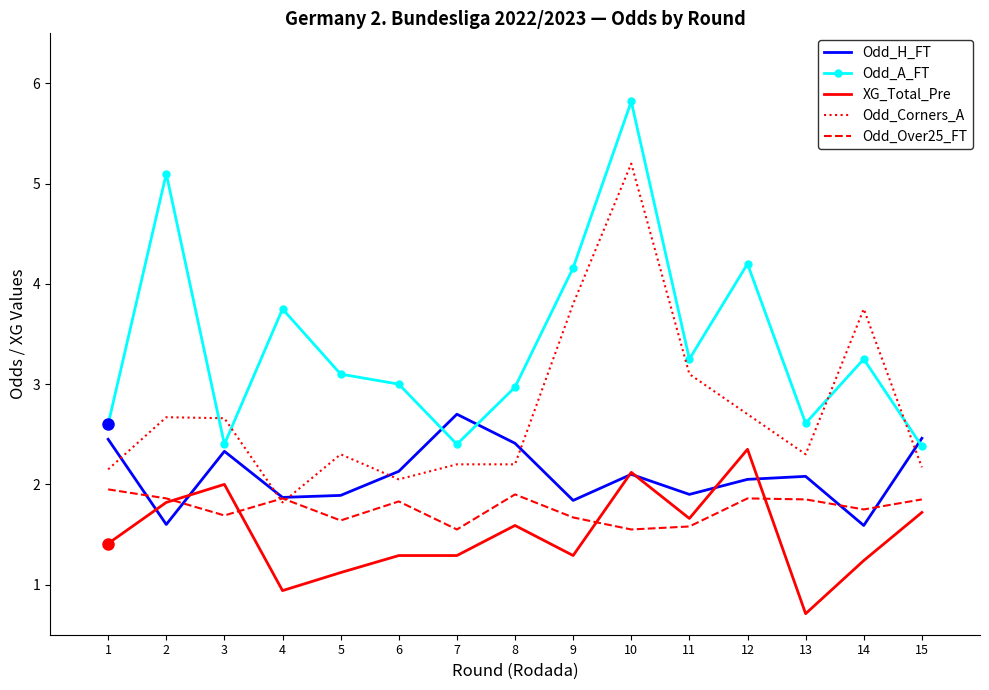

Between which two adjacent categories do Odd_Over25_FT and Odd_H_FT first intersect?

1 and 2